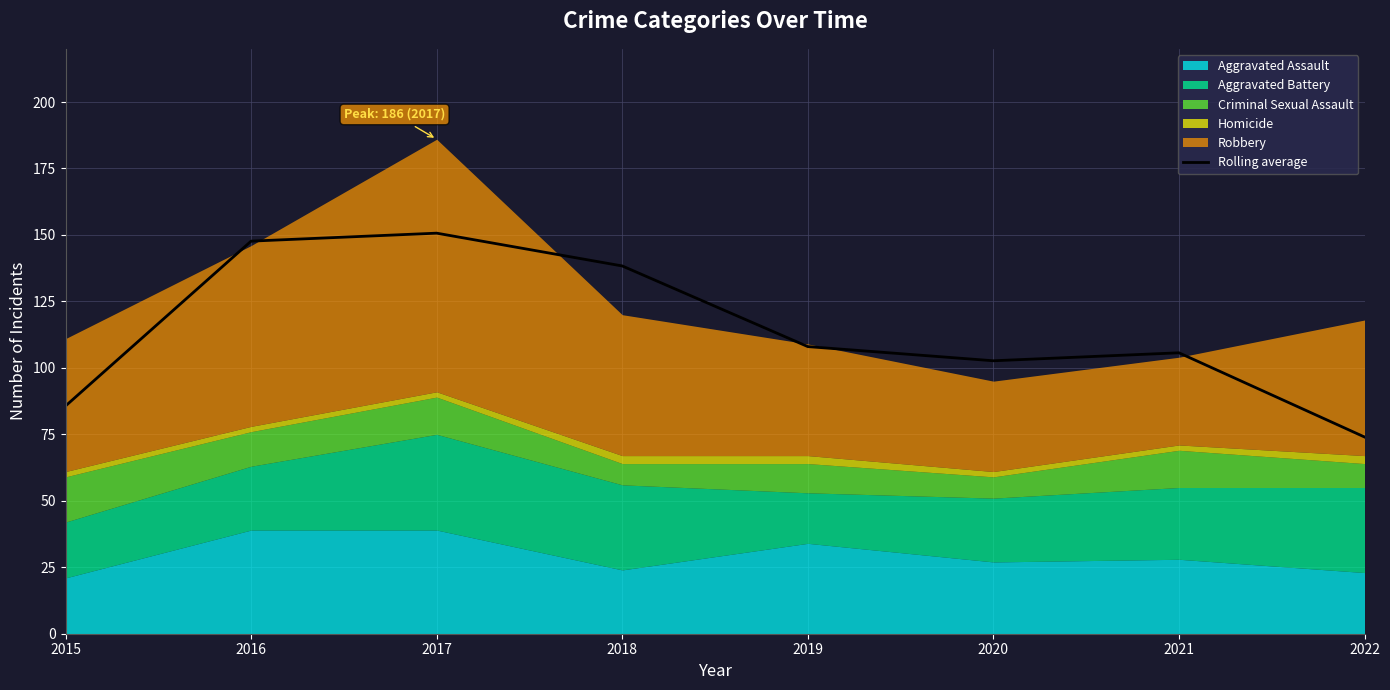

What is the change in value from 2017 to 2018?

-12.3